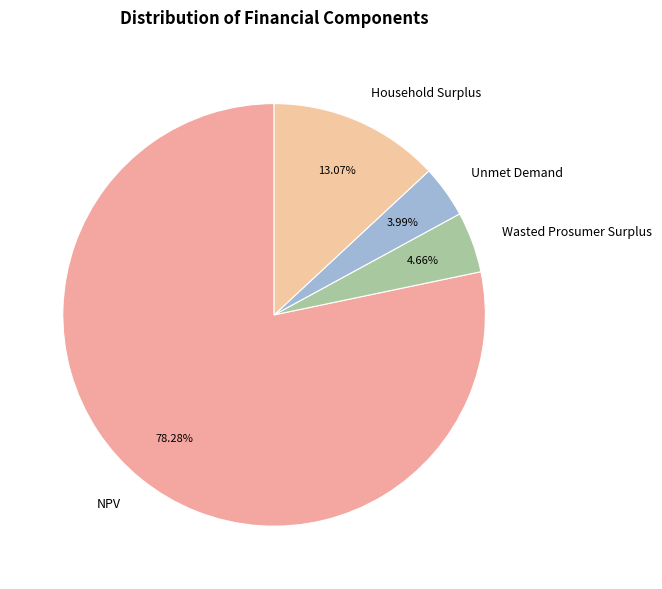

What percentage is the NPV slice, to the nearest percent?

78%